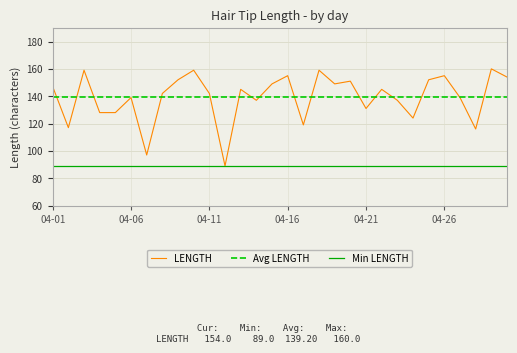

How many data points are less than 145?

15